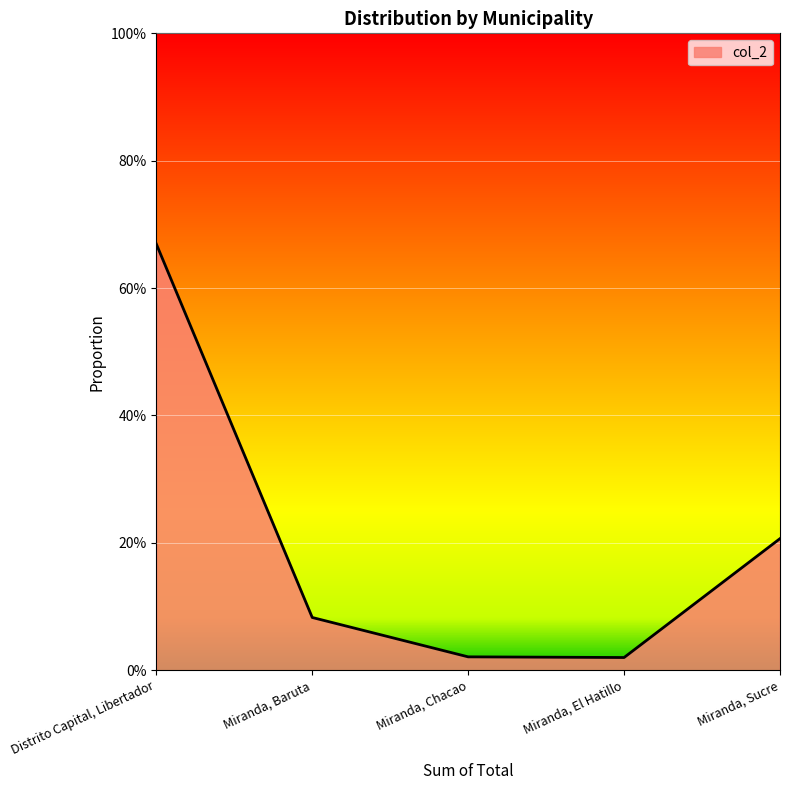

What is the sum of the values at Miranda, Baruta and Distrito Capital, Libertador?

0.8